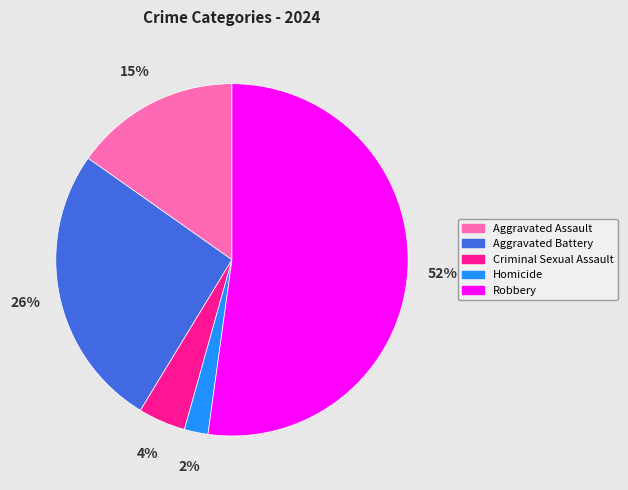

What percentage is the Aggravated Battery slice, to the nearest percent?

26%